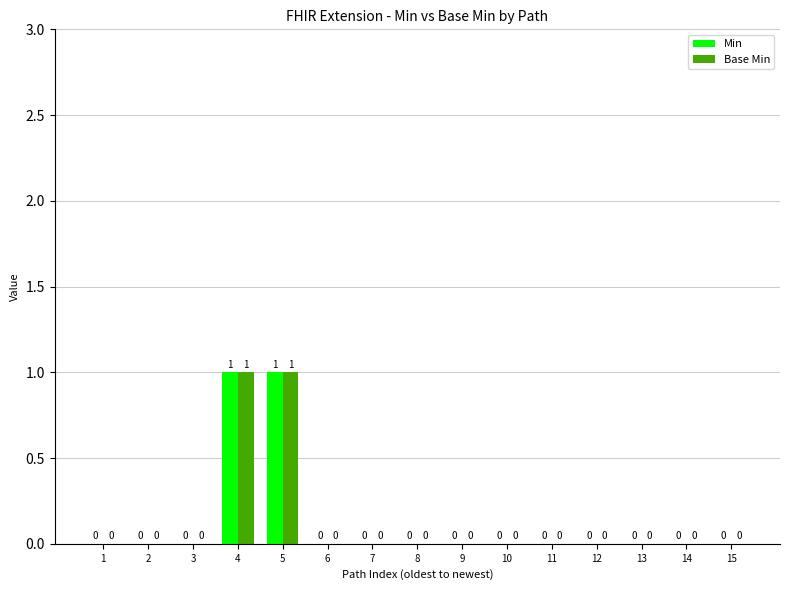

True or false: Min has a value of -1 at 9.

False